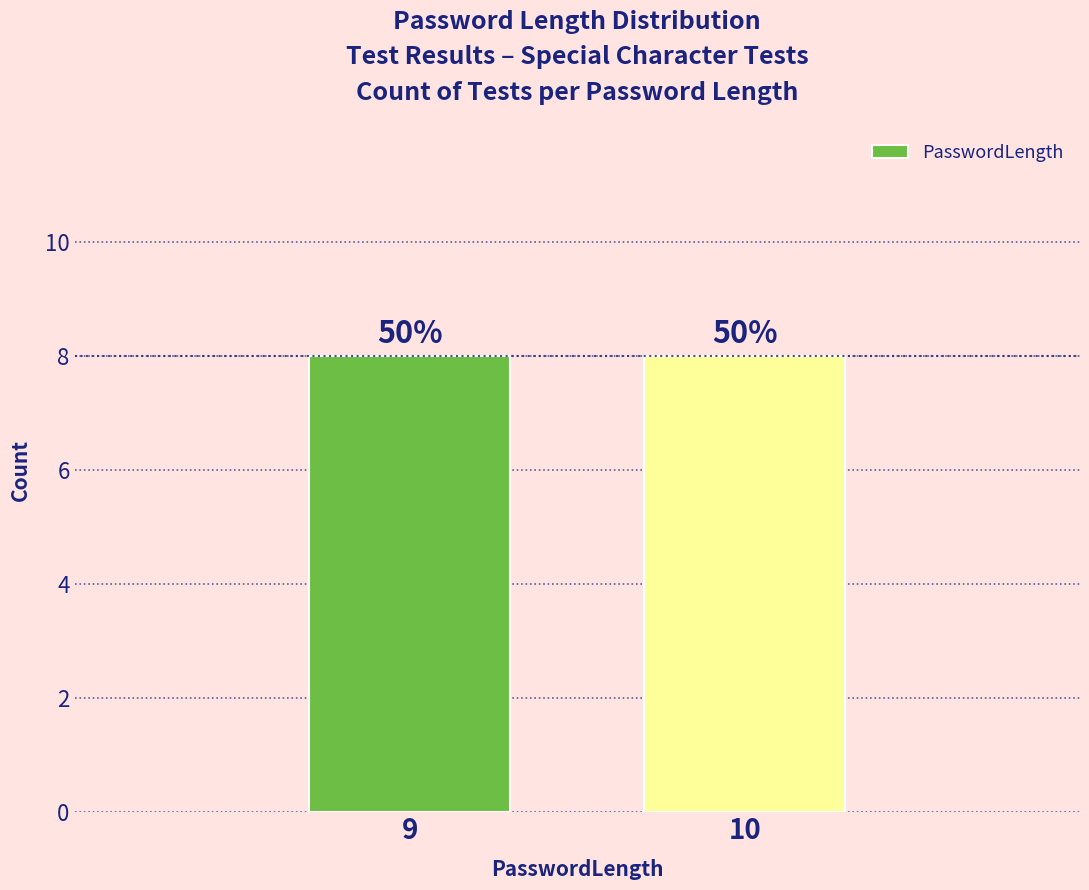

At which category does the chart reach its peak across all series?

!Ii9